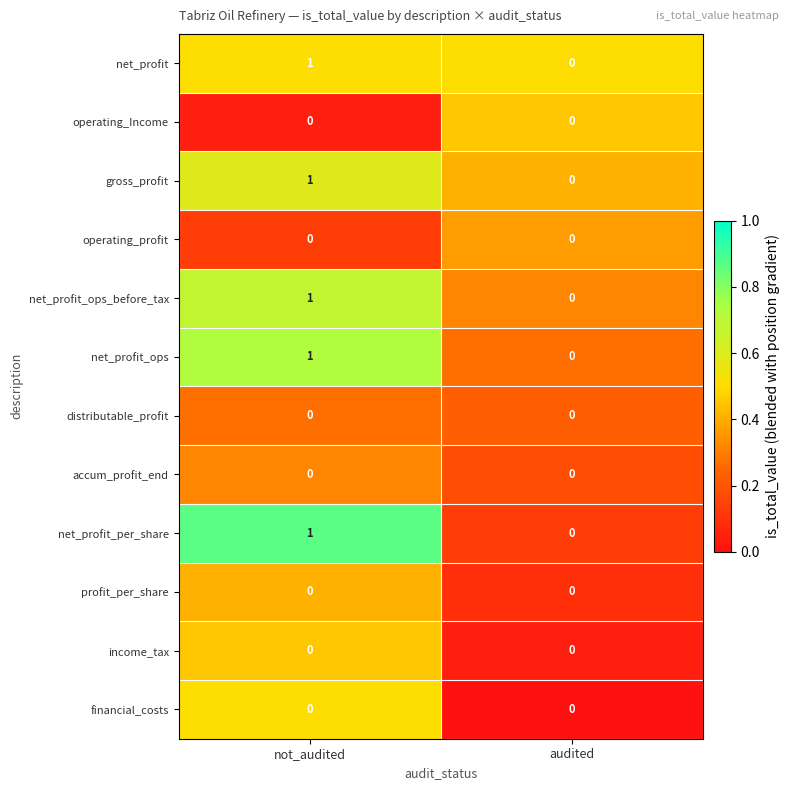

At which category is the sum across all series the highest?

not_audited